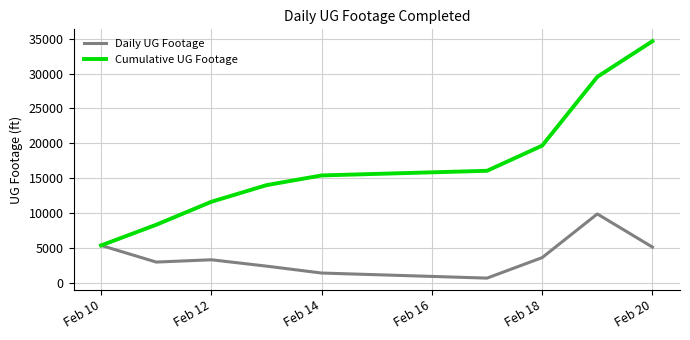

Rank the series by their average value, from lowest to highest.

Daily UG Footage, Cumulative UG Footage